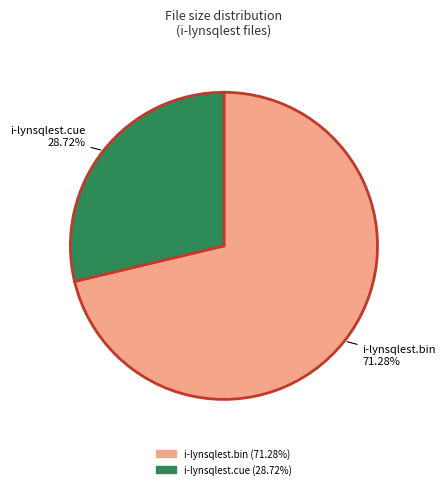

To the nearest percent, what percentage of the pie is i-lynsqlest.cue?

29%